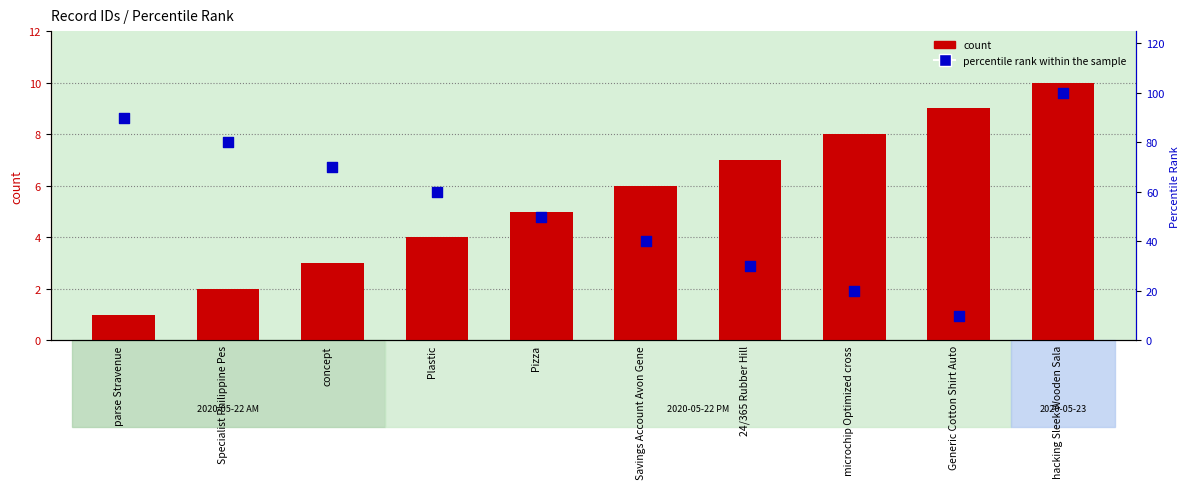

Which series has the largest total across all categories?

percentile rank within the sample